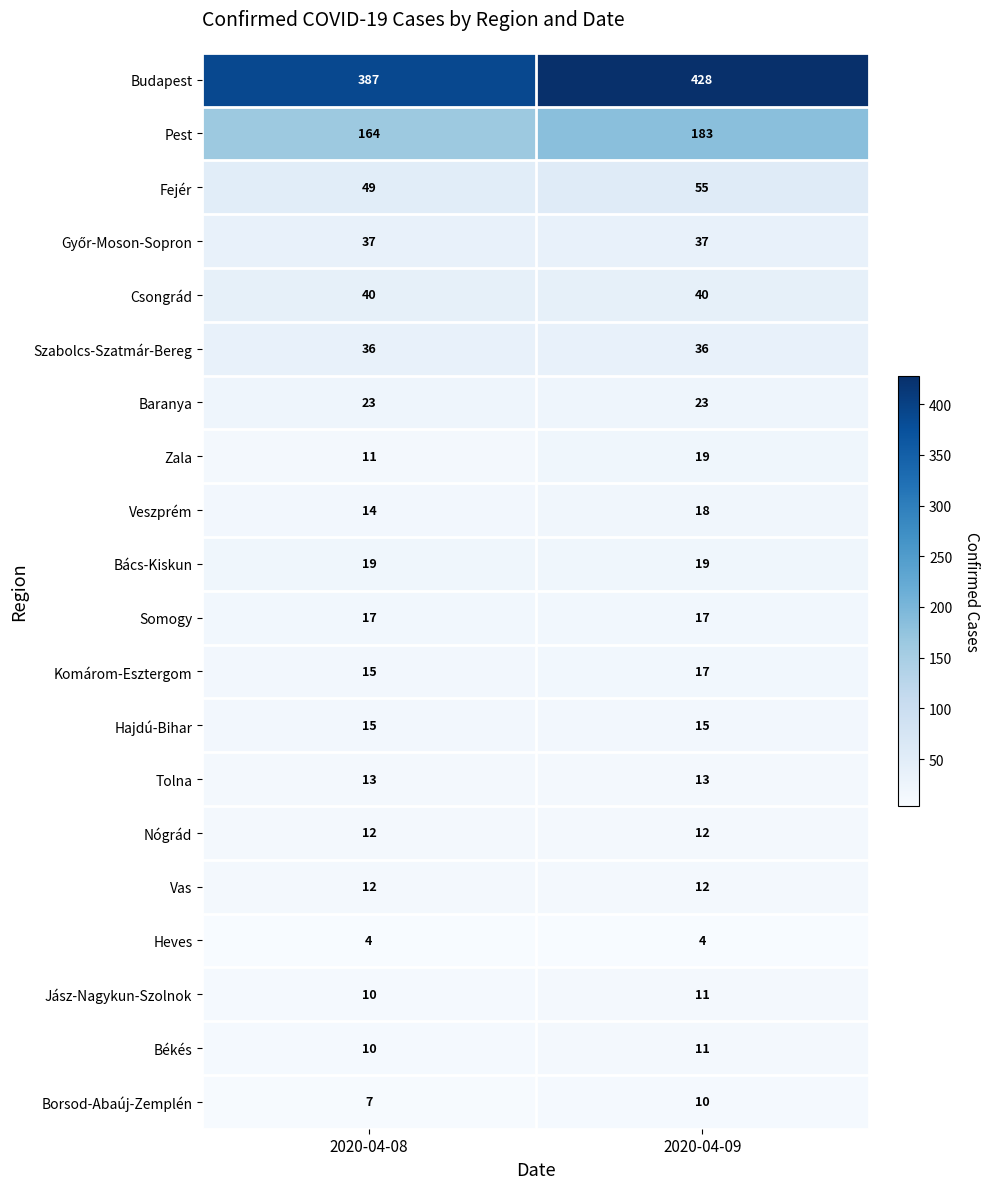

What is the approximate value of Veszprém at 2020-04-09?

18